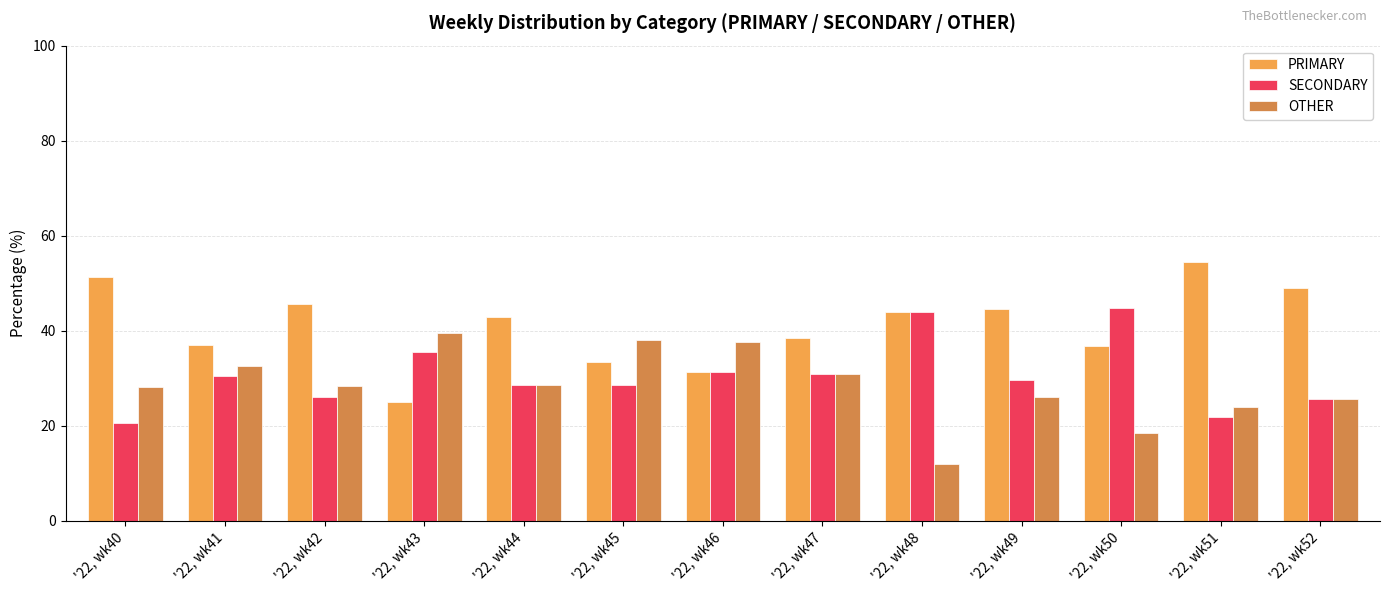

Which series has the largest total across all categories?

PRIMARY